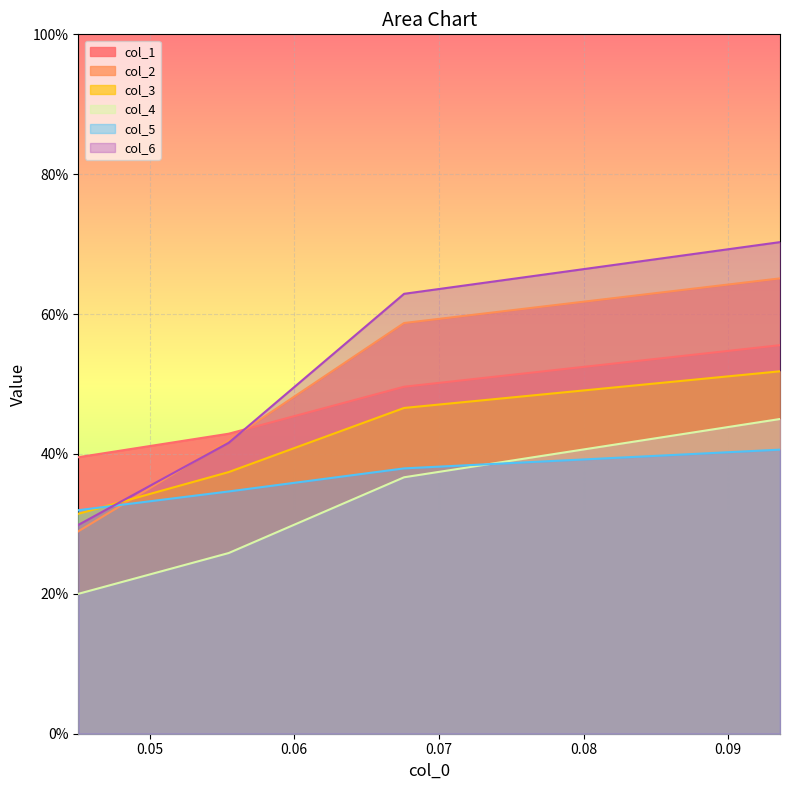

Rank the series at 0.067590988 from lowest to highest value.

col_4, col_5, col_3, col_1, col_2, col_6